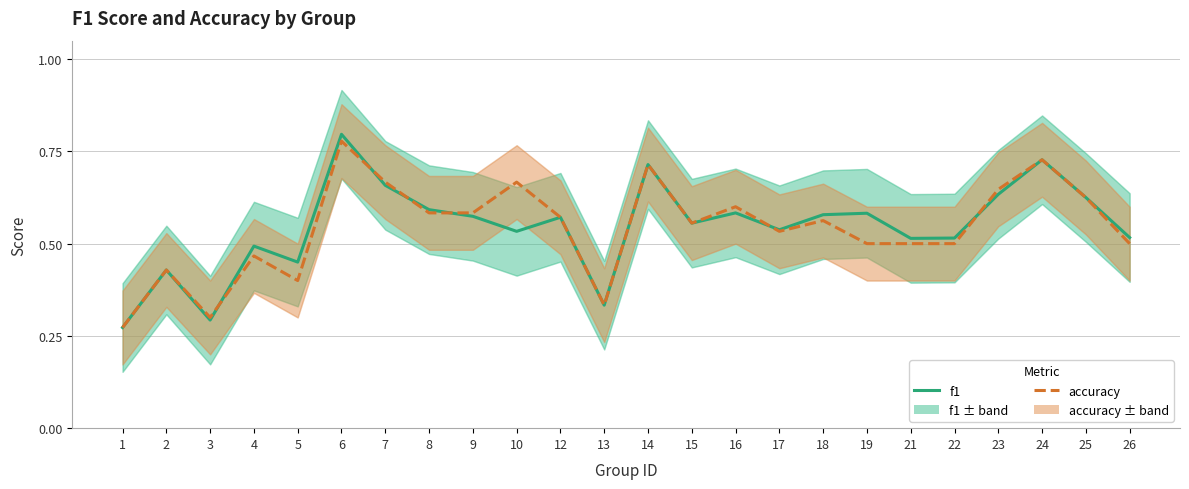

Which series has the widest spread of values?

f1